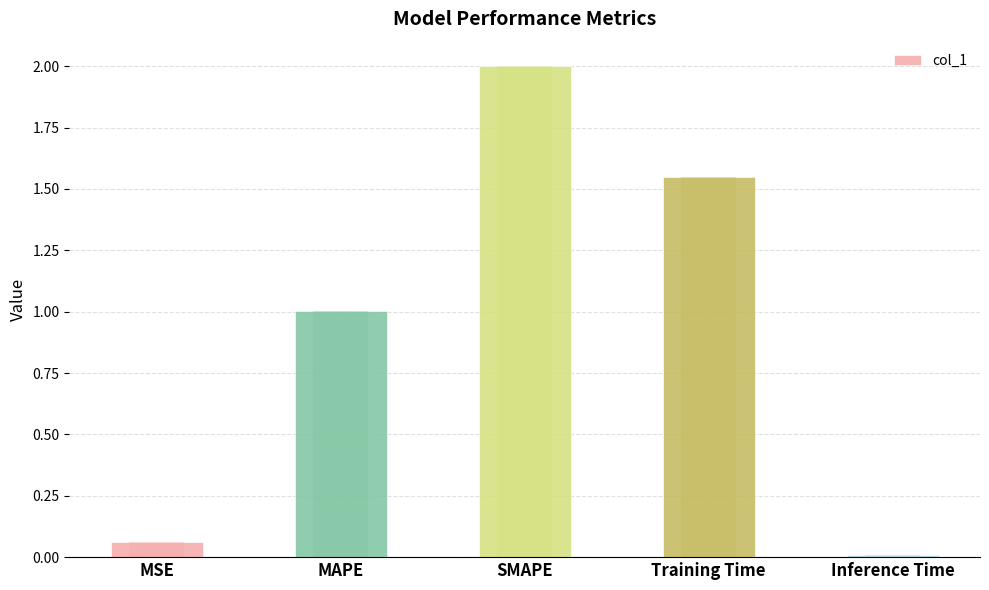

Where does the data first go above 1?

MAPE